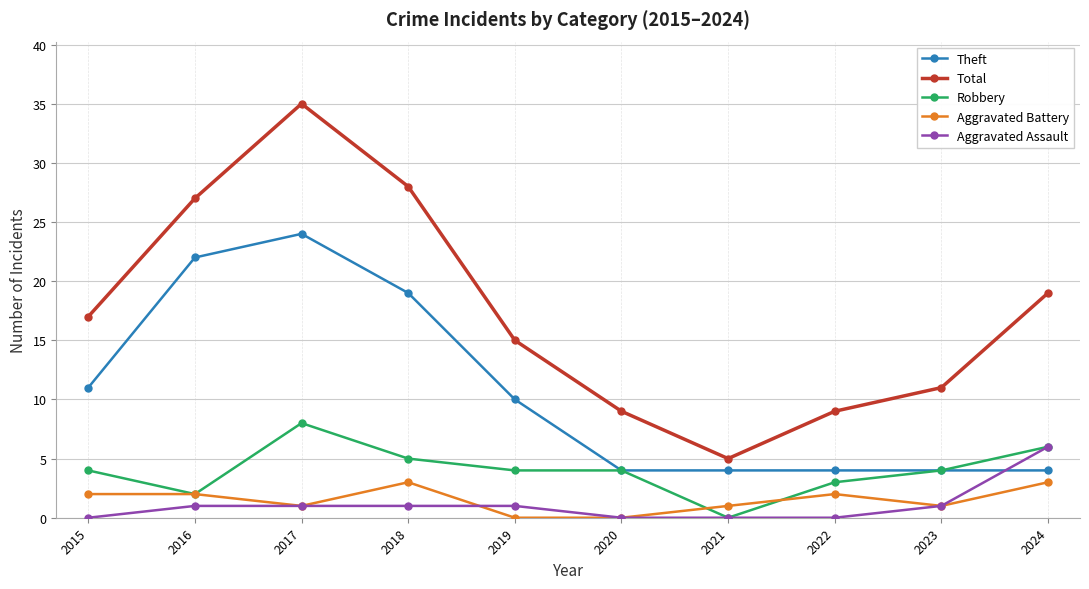

What is the highest value of the Robbery series?

8